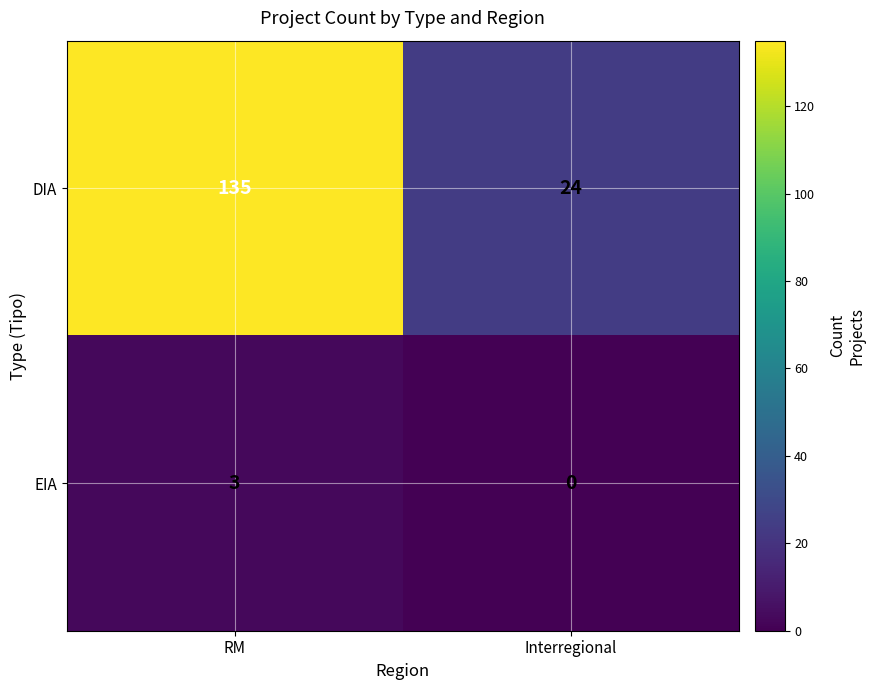

How many distinct data groups are displayed?

2